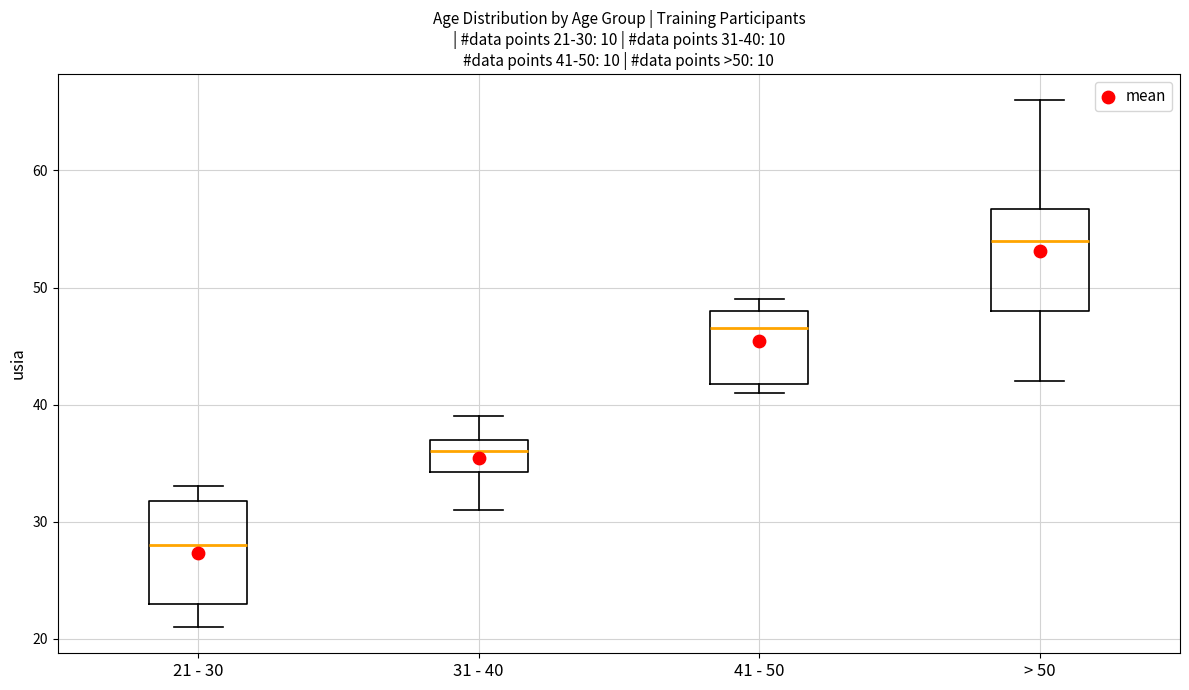

Which box has the lowest median line?

21 - 30